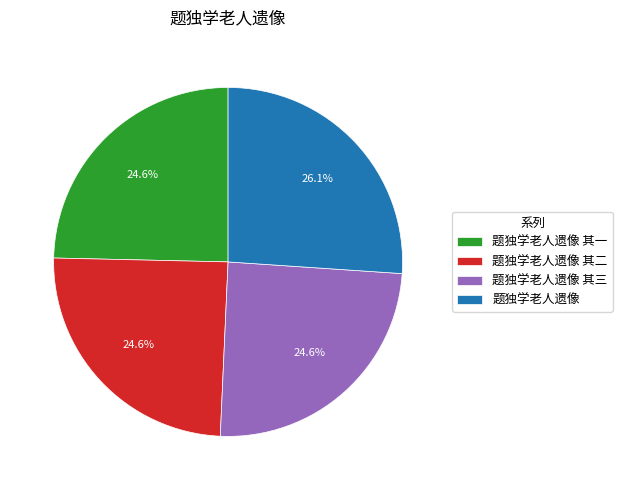

Is the sum of 题独学老人遗像 其三 and 题独学老人遗像 其二 greater than half?

No